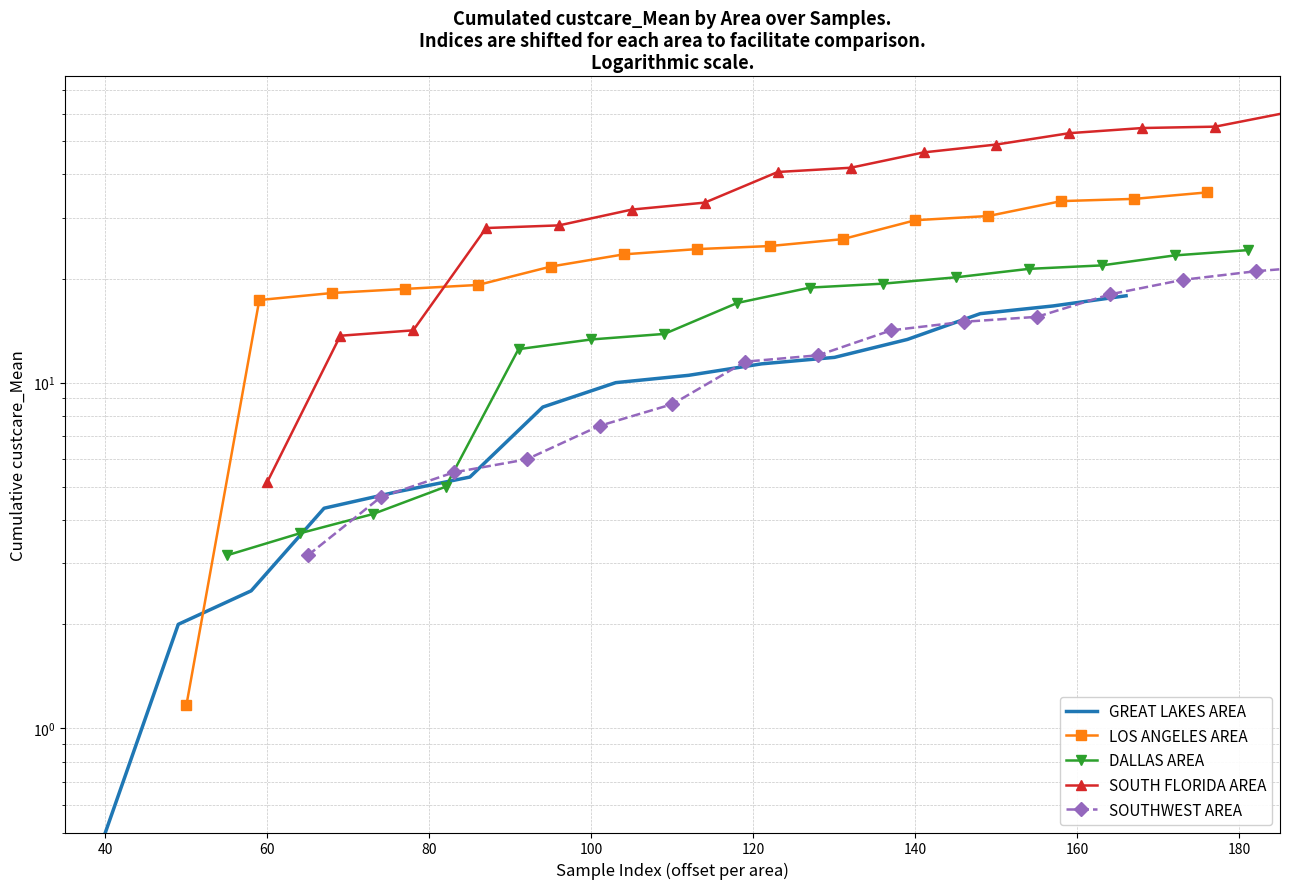

How many series are shown in this chart?

5